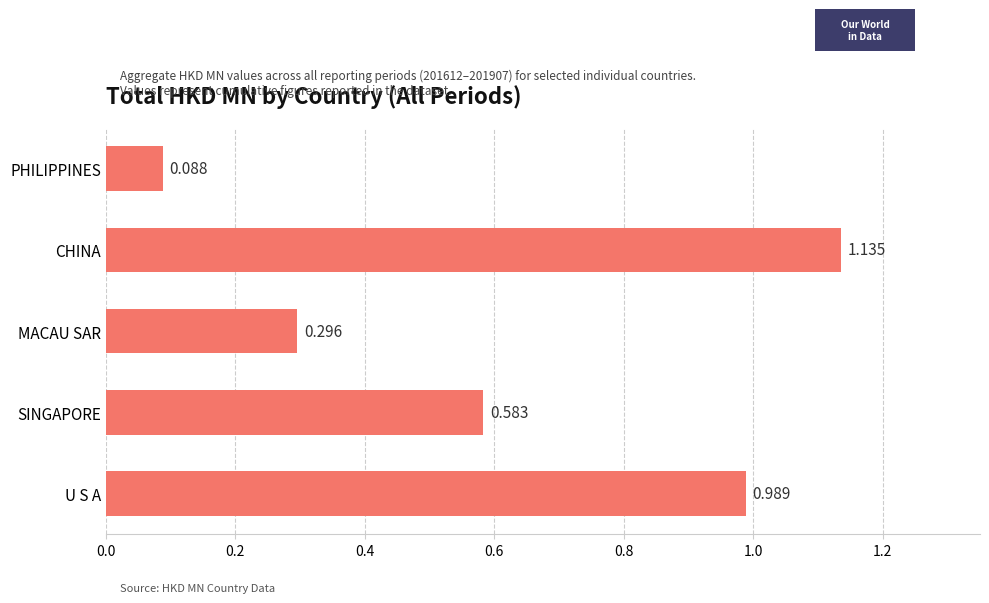

Does the chart contain stacked bars?

No